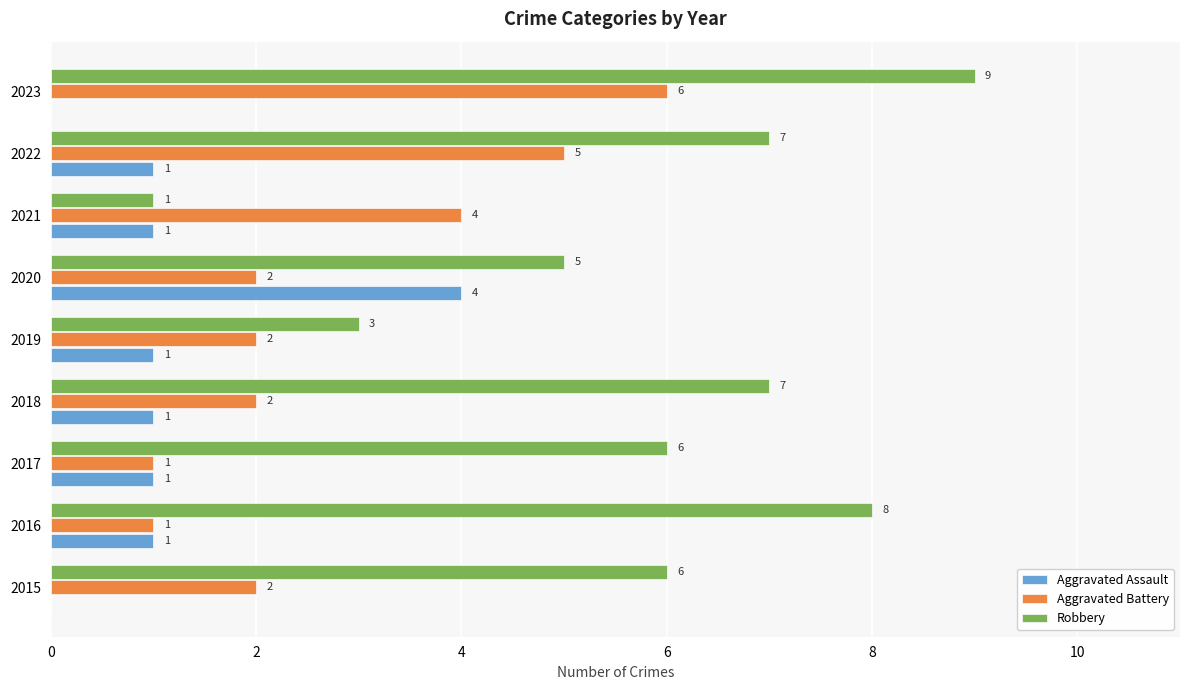

The value of Robbery at 2017 is 6. True or false?

True